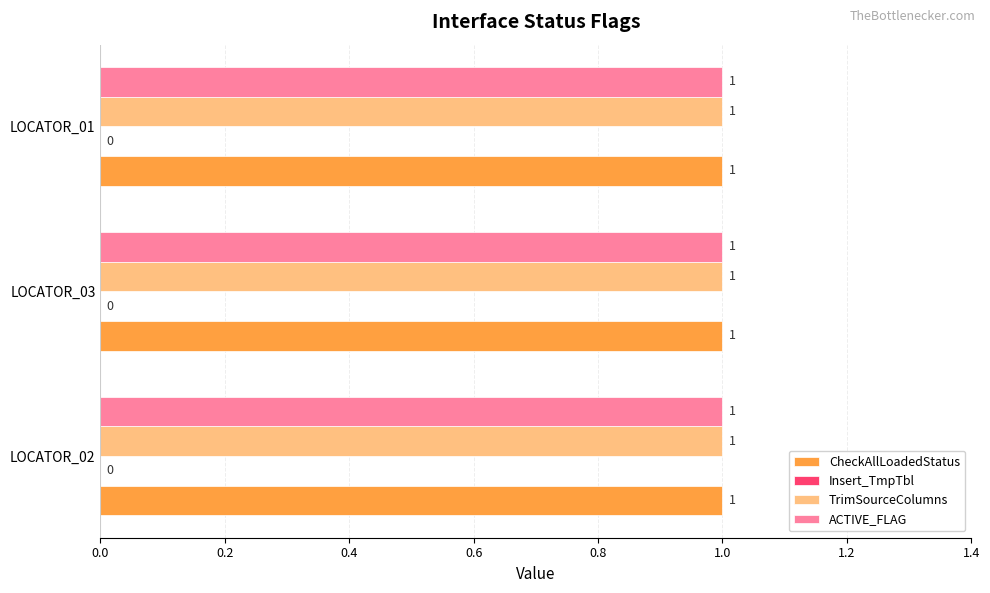

At how many categories does at least one series exceed 0?

3